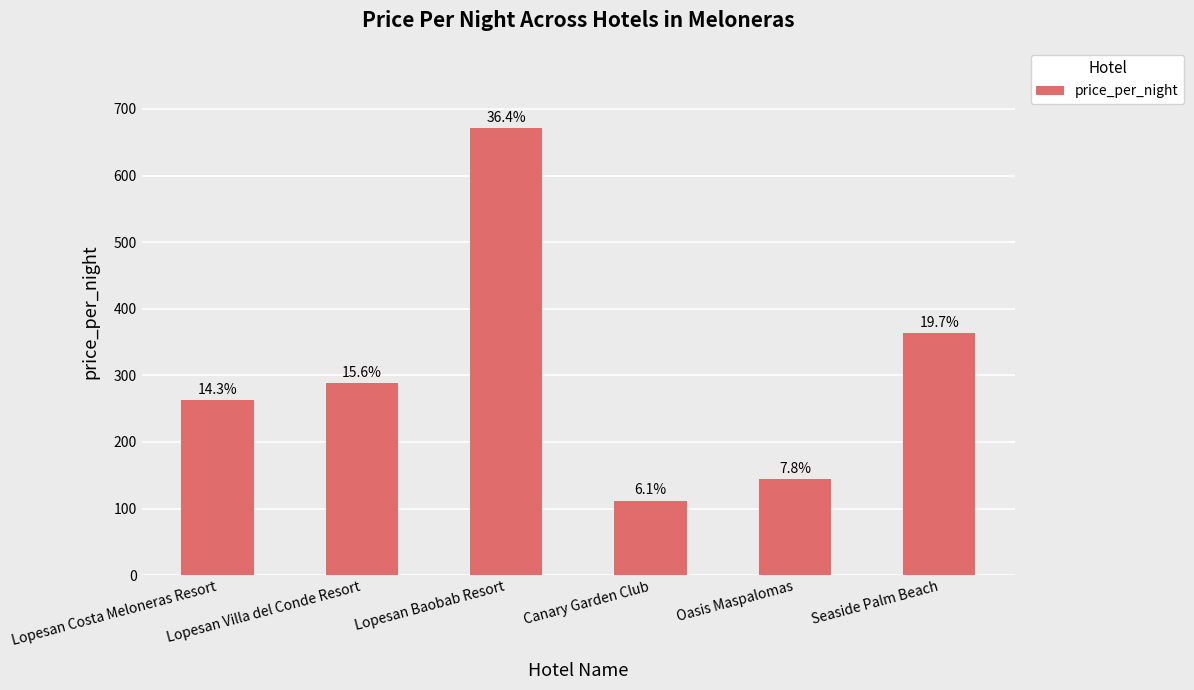

Reading left to right, list all the values displayed in this chart.

Lopesan Costa Meloneras Resort=263	Lopesan Villa del Conde Resort=288	Lopesan Baobab Resort=671	Canary Garden Club=112	Oasis Maspalomas=144	Seaside Palm Beach=363